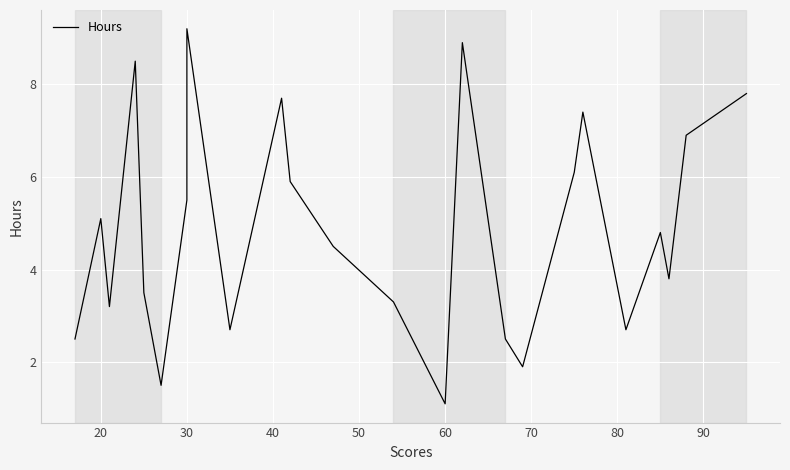

Reading left to right, transcribe all the data shown in this chart.

2.5	5.1	3.2	8.5	3.5	1.5	5.5	8.3	9.2	2.7	7.7	5.9	4.5	3.3	1.1	8.9	2.5	1.9	6.1	7.4	2.7	4.8	3.8	6.9	7.8